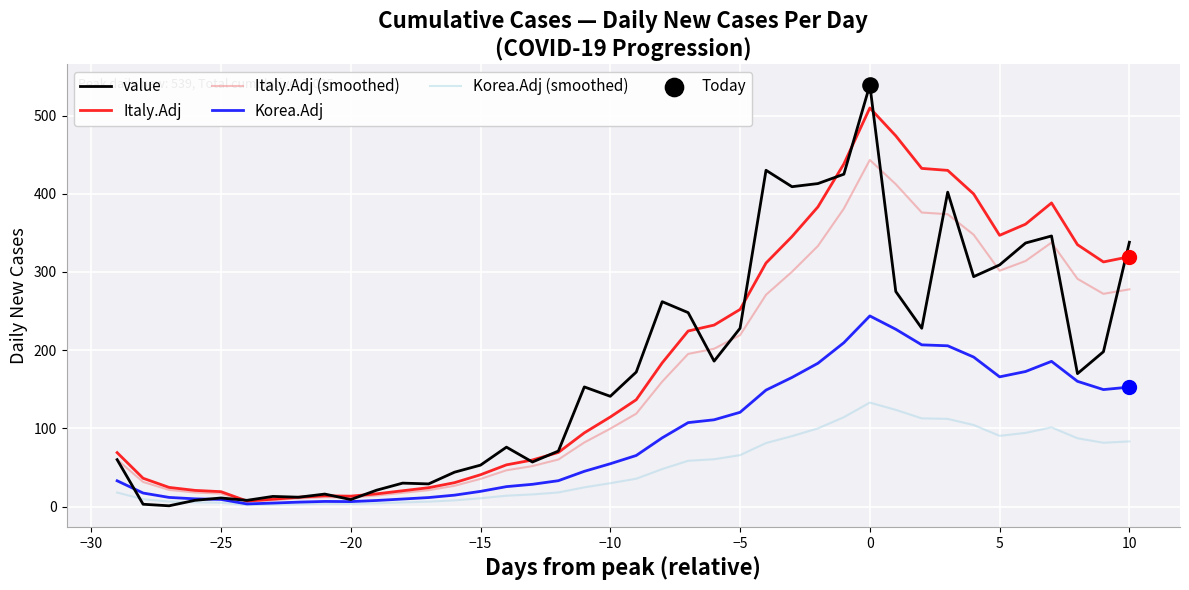

What is the maximum value for Italy.Adj?

509.7